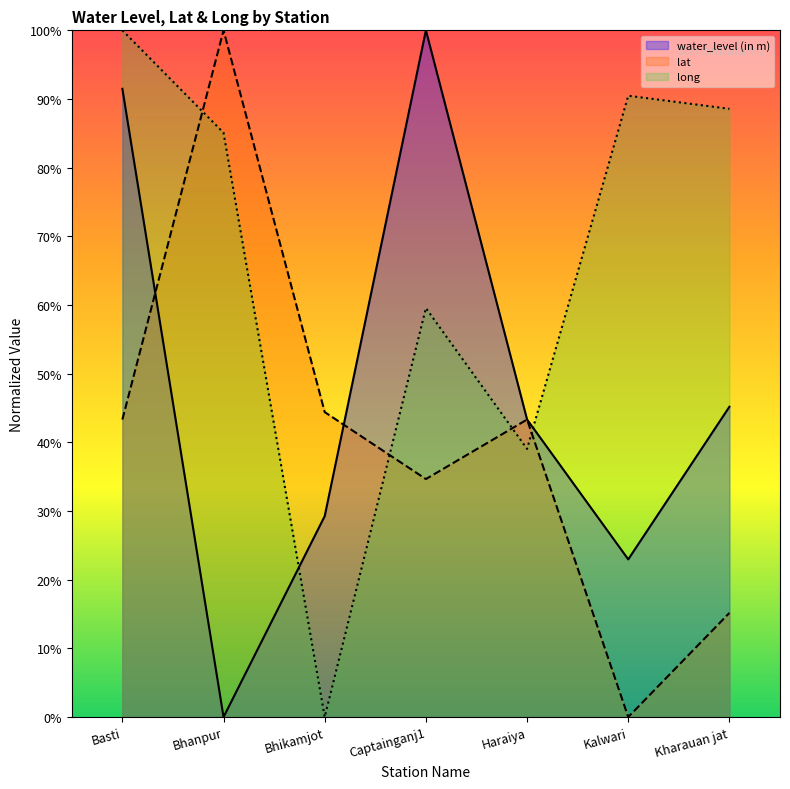

What position from the left is Kharauan jat?

7